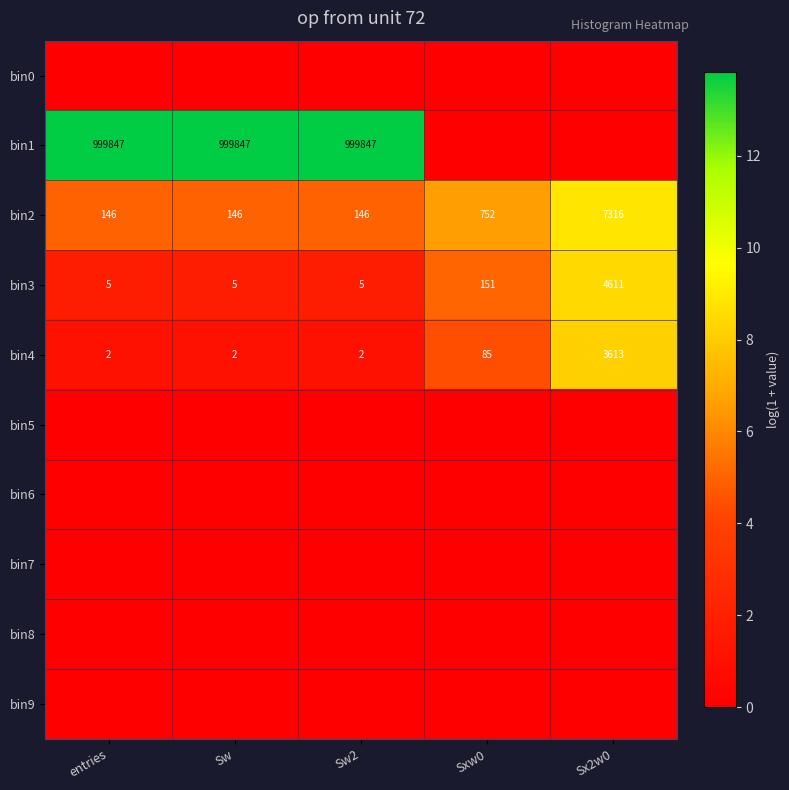

What is the sum of the bin2 values at Sxw0 and Sw2?

898